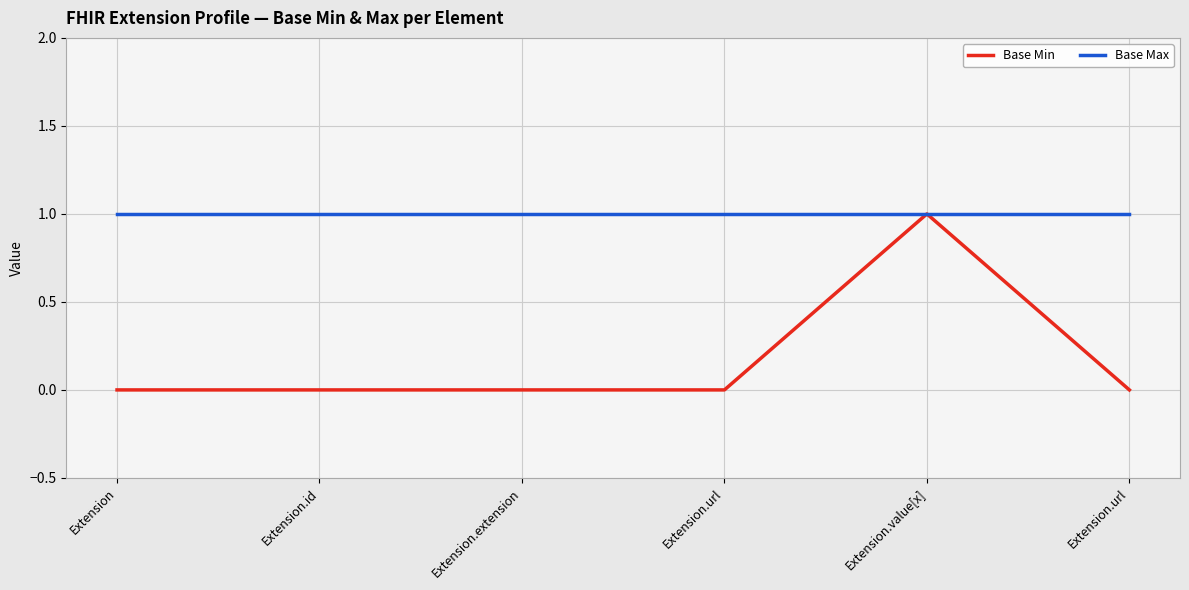

Does the chart have visible grid lines?

Yes